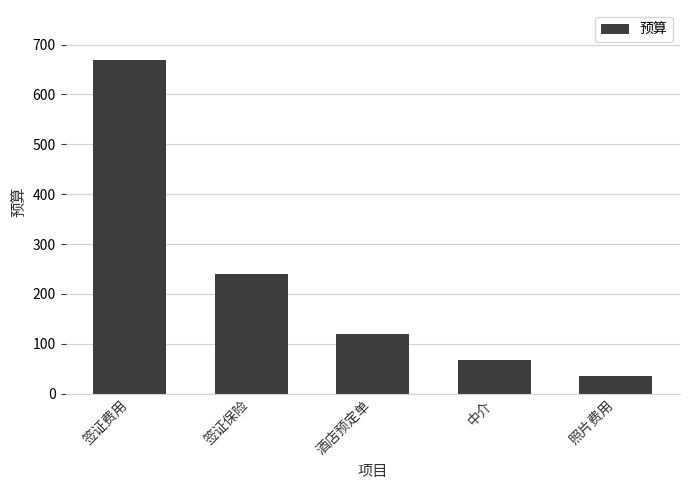

What is the change in value from 中介 to 照片费用?

-33